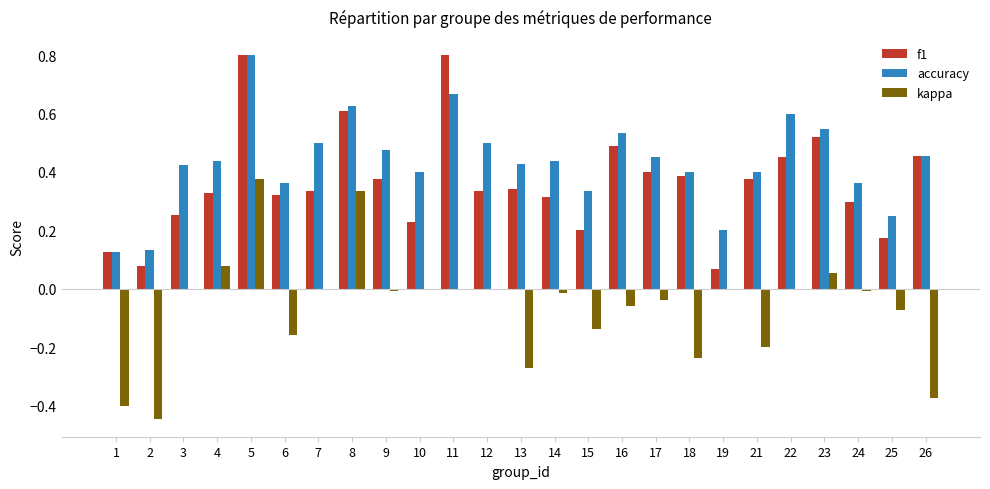

Count the number of categories in the chart.

25